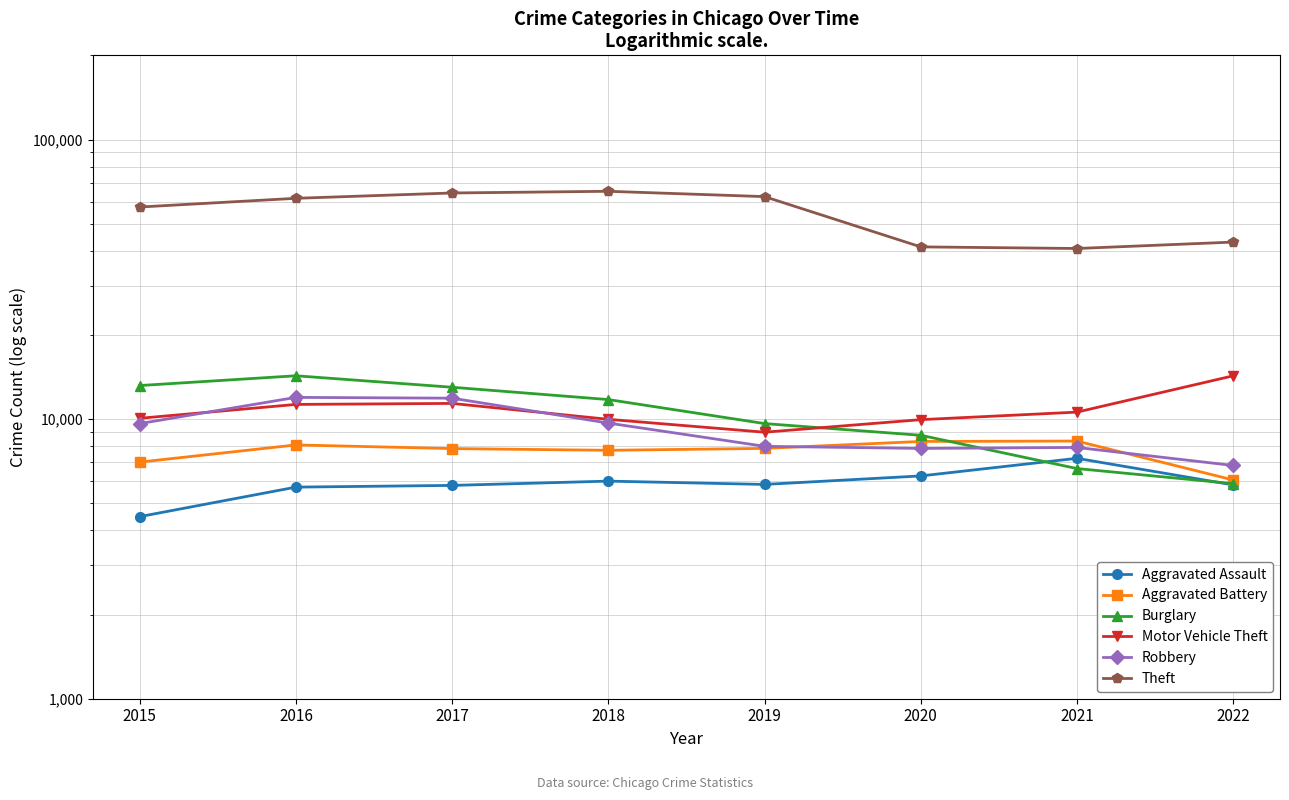

What is the approximate value of Robbery at 2016?

11960